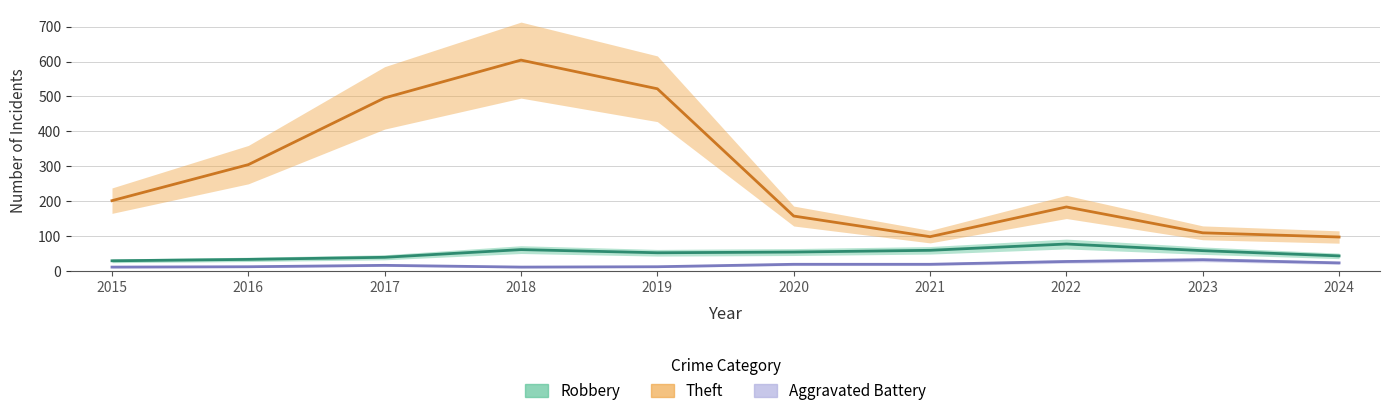

Which series changed the most between 2017 and 2024?

Theft